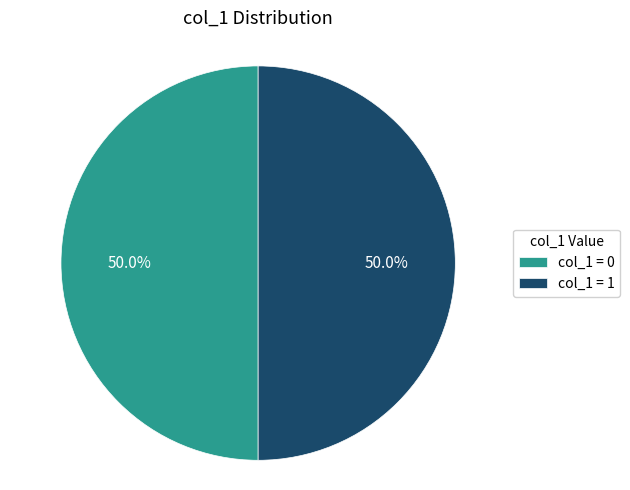

Approximately how many times larger is the value at col_1 = 0 compared to col_1 = 1?

1.0